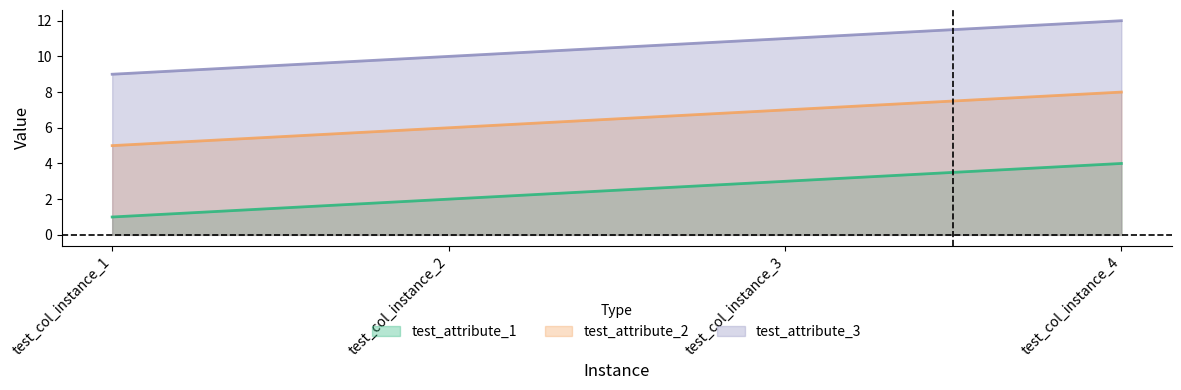

True or false: test_attribute_2 and test_attribute_3 cross at least once.

False